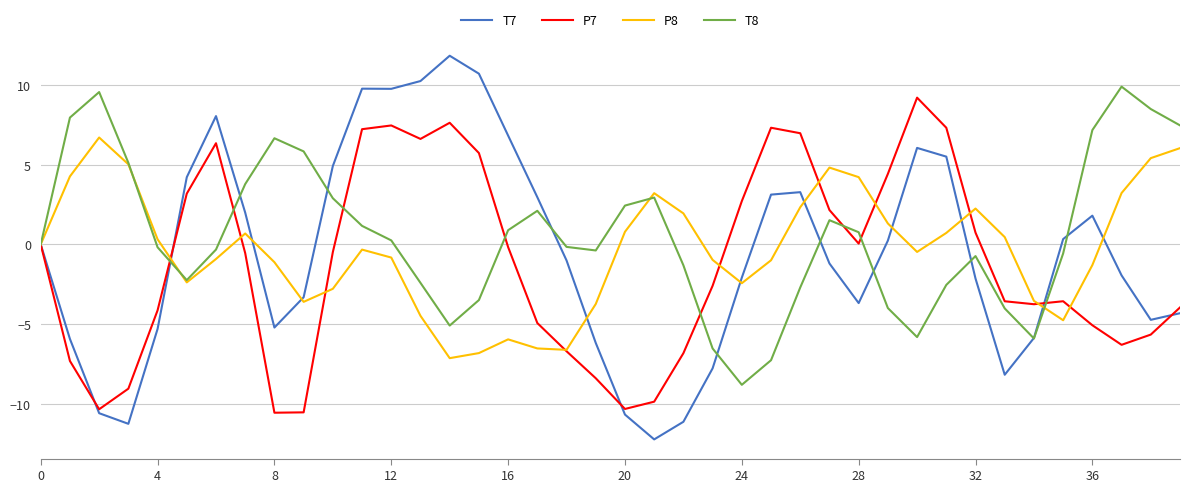

True or false: T8 and P8 intersect in this chart.

True